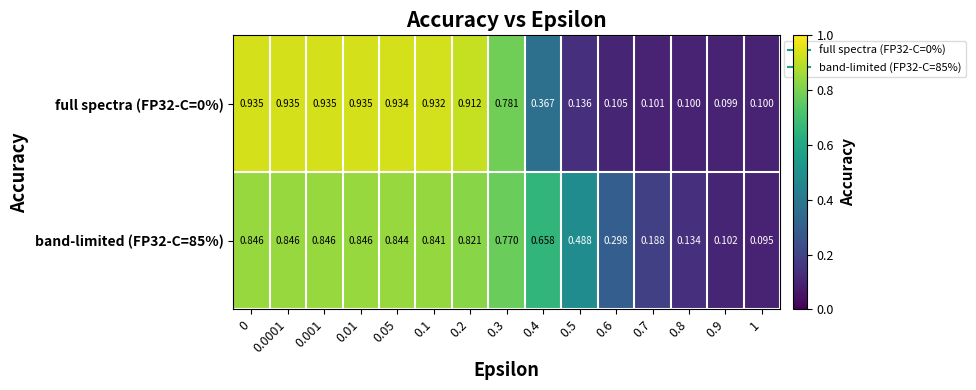

Is the value of band-limited (FP32-C=85%) at 0 greater than the value of full spectra (FP32-C=0%) at 0.6?

Yes